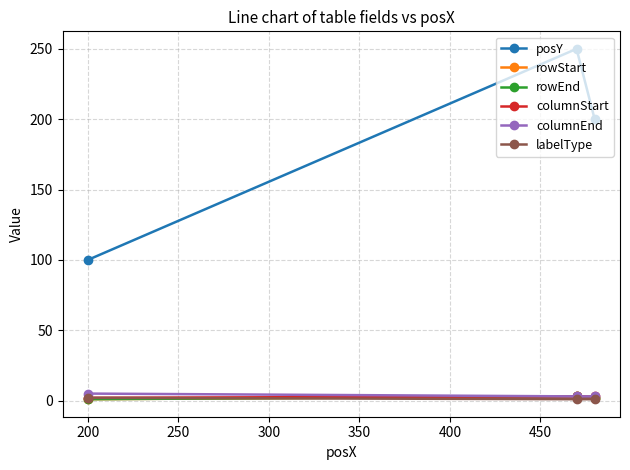

How many series are shown in this chart?

6